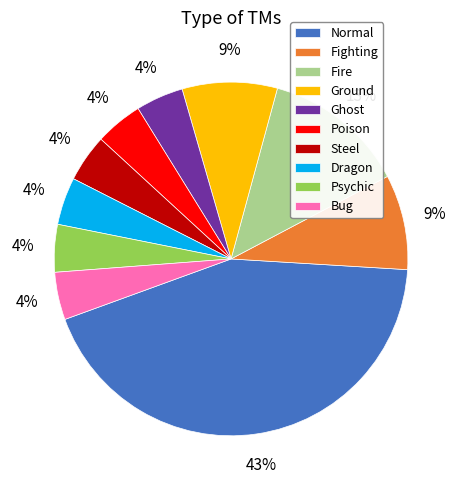

To the nearest percent, what portion does Psychic represent?

4%